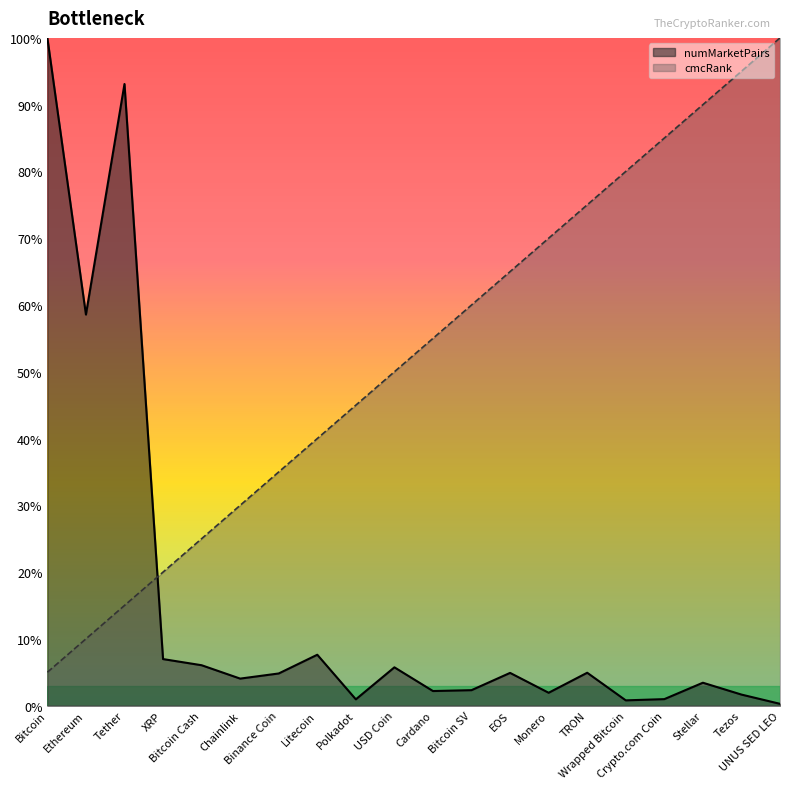

What is the label of the 3rd point from the left?

Tether